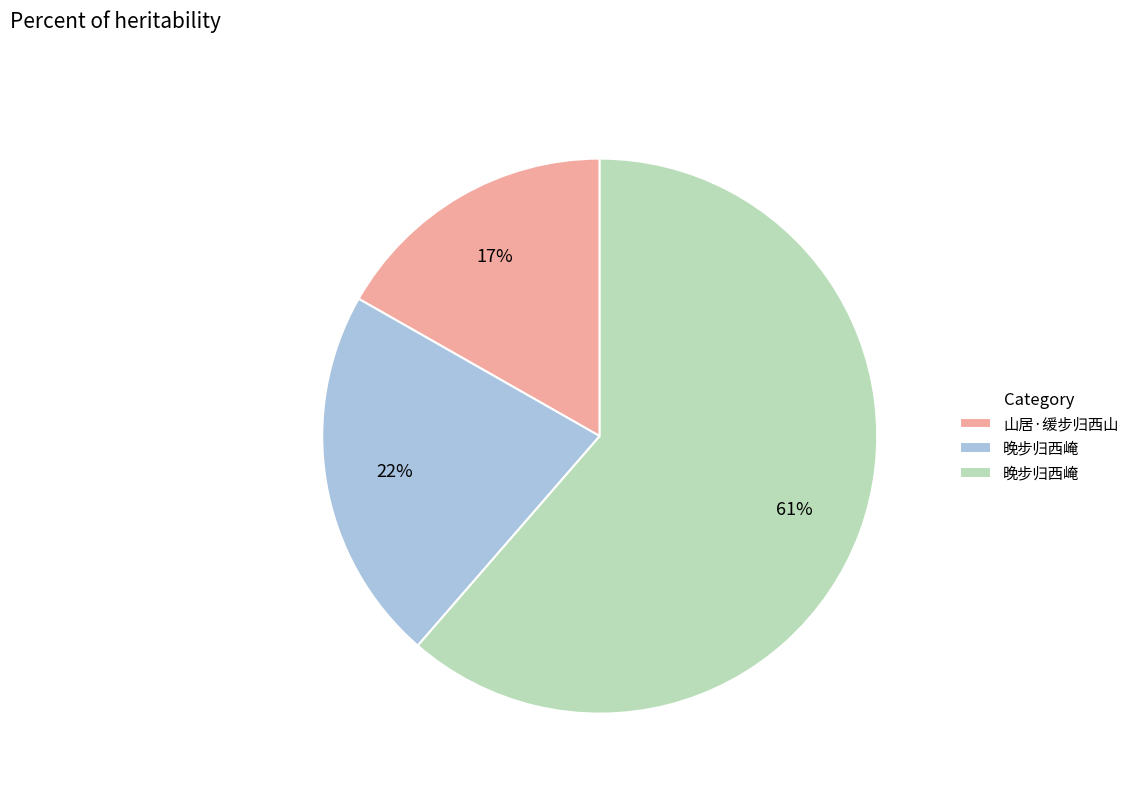

To the nearest percent, what is the average slice percentage?

33%